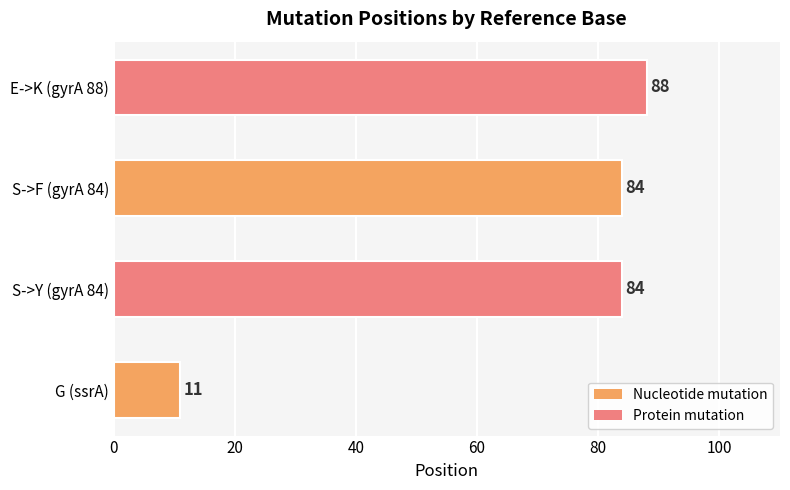

What value does the data have at S->Y (gyrA 84), to the nearest 10?

80